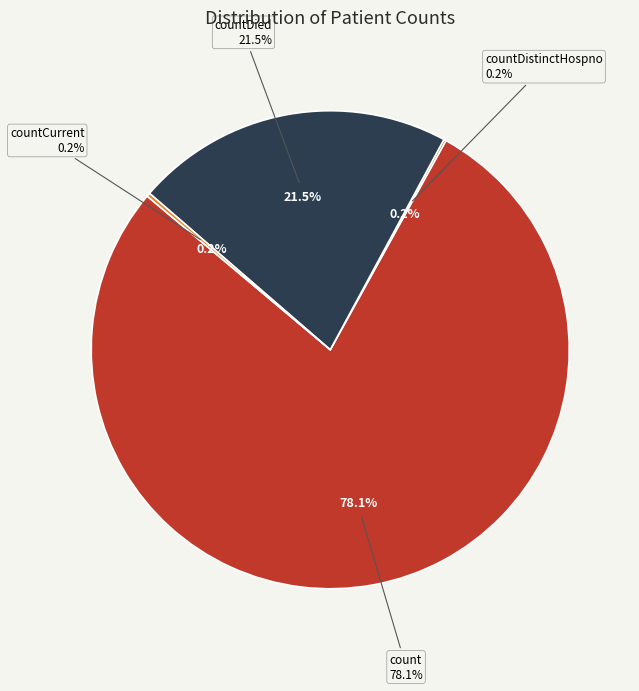

What is the majority slice?

count